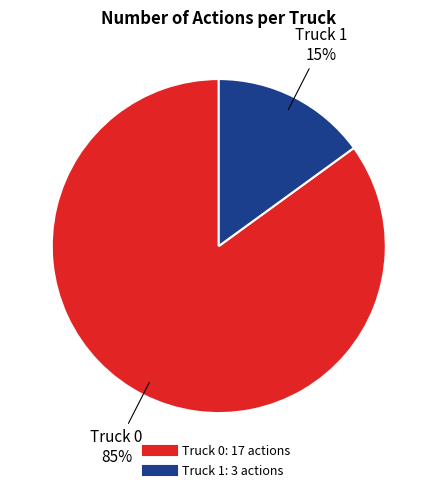

What percentage is the Truck 1 slice, to the nearest percent?

15%